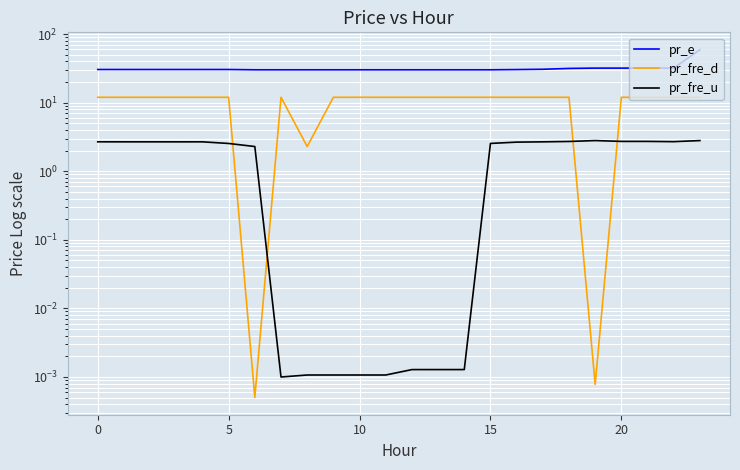

True or false: pr_fre_d and pr_e cross at least once.

False